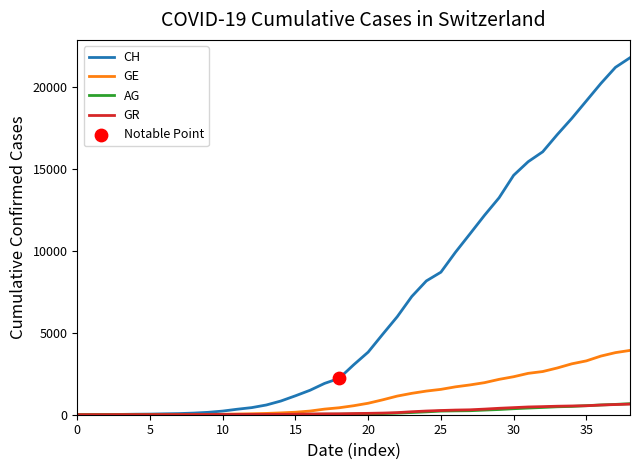

Which series has the largest total across all categories?

CH